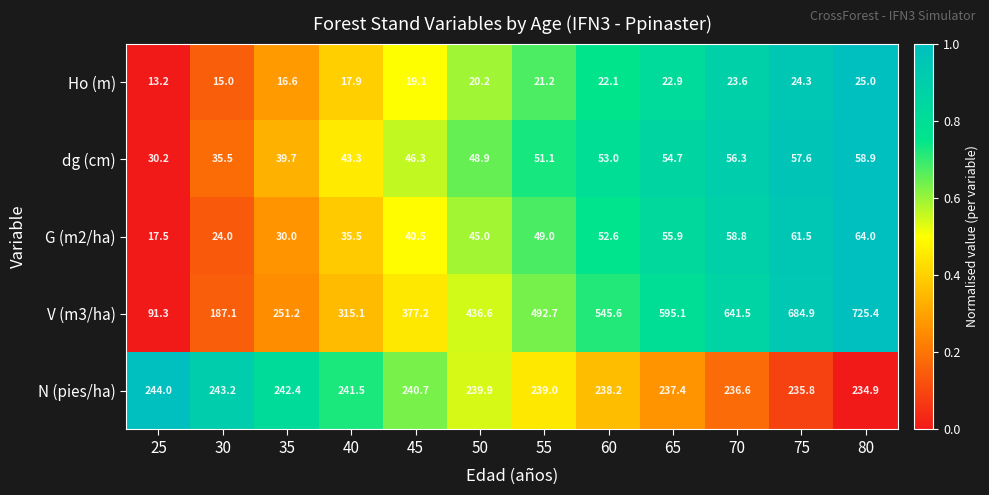

Which series changed the most between 40 and 80?

V (m3/ha)